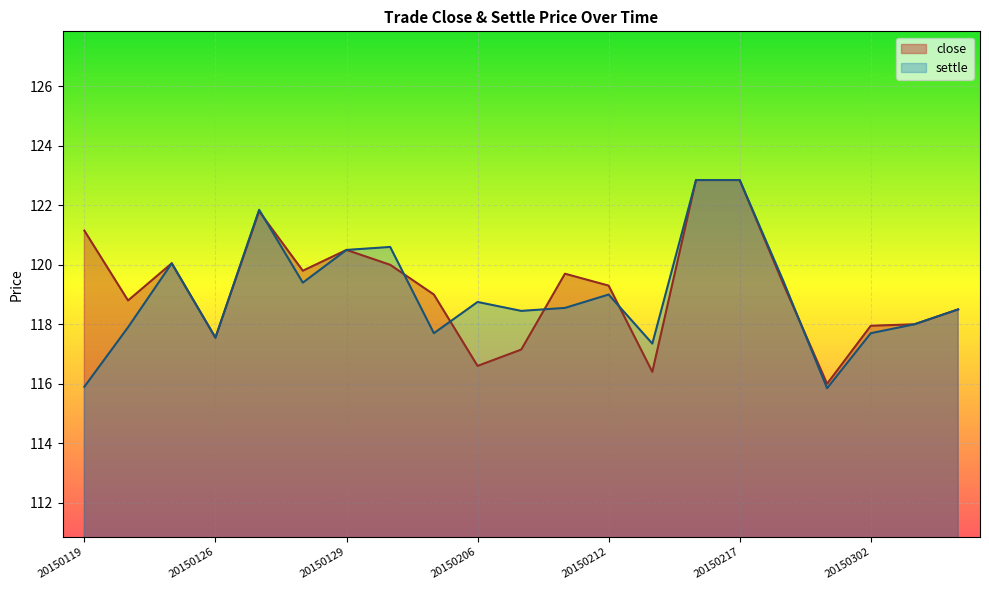

How many series are shown in this chart?

2